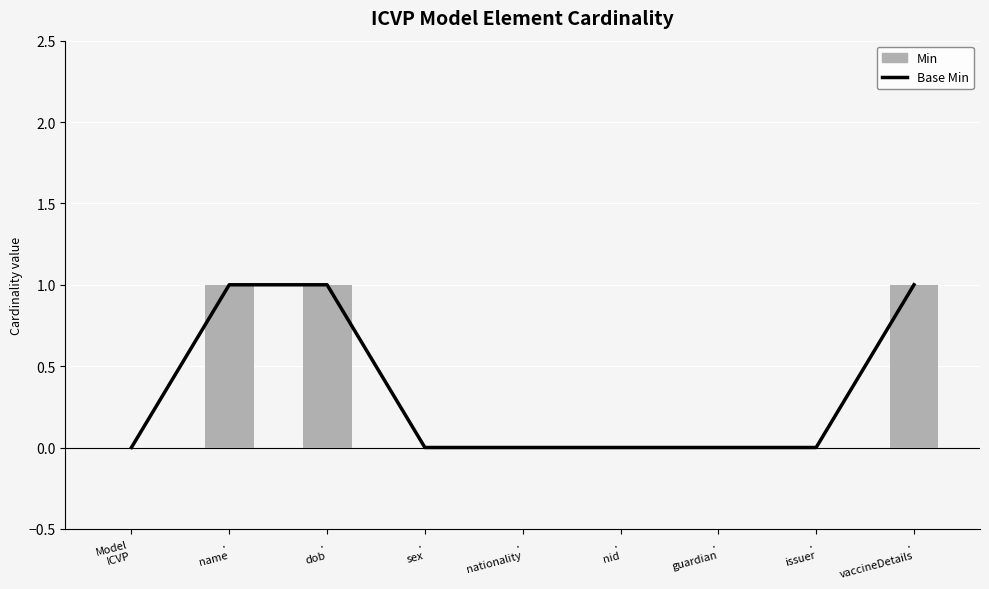

What is the sum of all Min values?

3